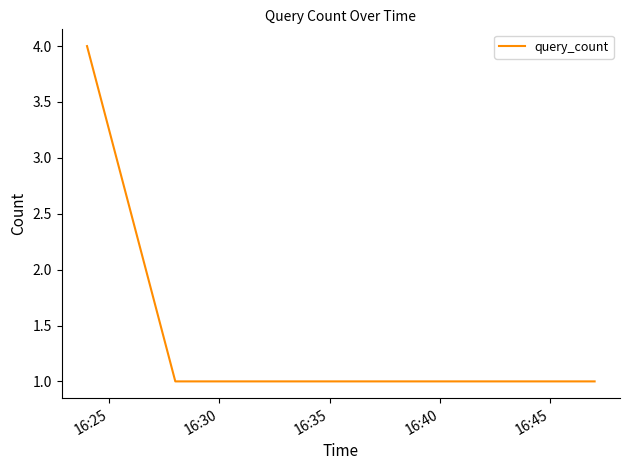

What is the difference between the maximum and second lowest values?

3